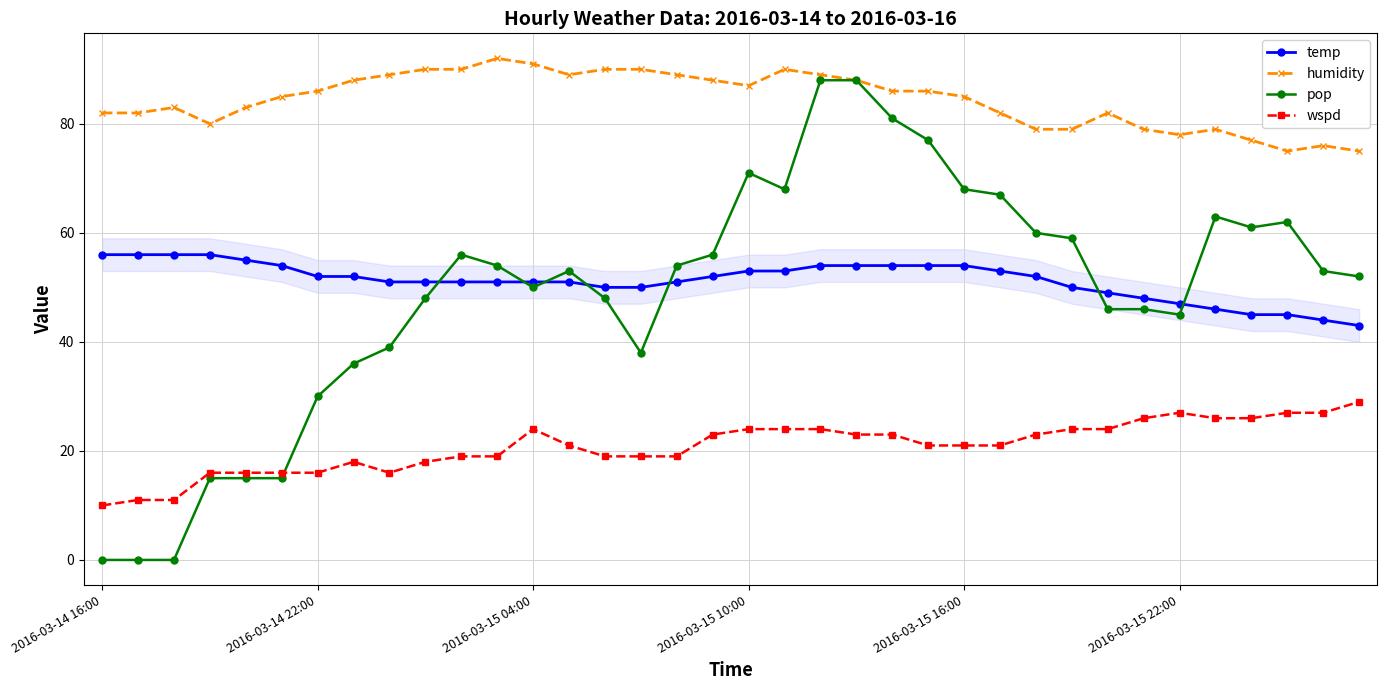

What is the lowest value of the wspd series?

10